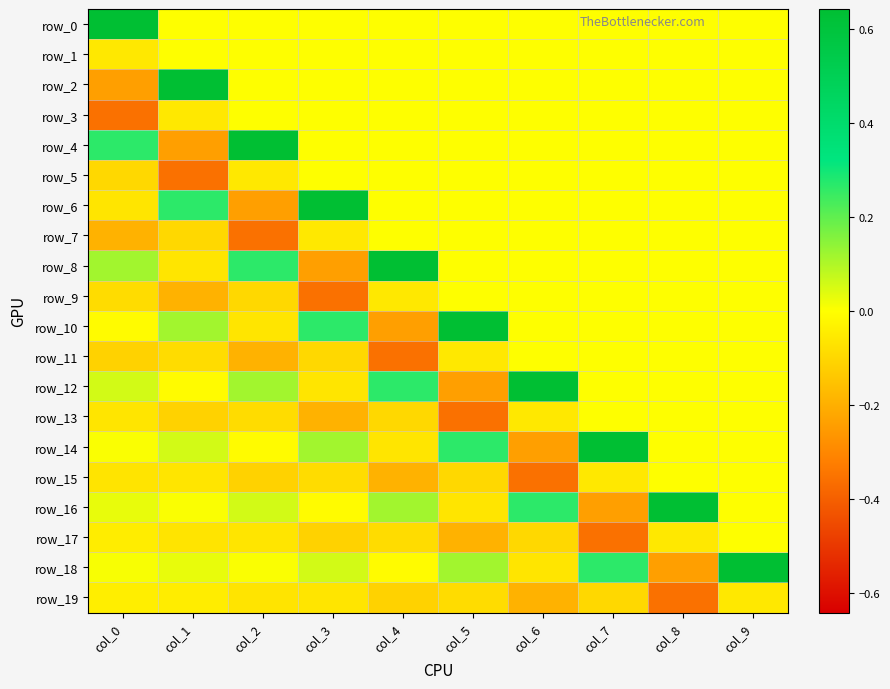

Reading right to left, transcribe all the data shown in this chart.

row_0: 0.0	0.0	0.0	0.0	0.0	0.0	0.0	0.0	0.0	0.6
row_1: 0.0	0.0	0.0	0.0	0.0	0.0	0.0	0.0	0.0	-0.1
row_2: 0.0	0.0	0.0	0.0	0.0	0.0	0.0	0.0	0.6	-0.2
row_3: 0.0	0.0	0.0	0.0	0.0	0.0	0.0	0.0	-0.1	-0.4
row_4: 0.0	0.0	0.0	0.0	0.0	0.0	0.0	0.6	-0.2	0.3
row_5: 0.0	0.0	0.0	0.0	0.0	0.0	0.0	-0.1	-0.4	-0.1
row_6: 0.0	0.0	0.0	0.0	0.0	0.0	0.6	-0.2	0.3	-0.1
row_7: 0.0	0.0	0.0	0.0	0.0	0.0	-0.1	-0.4	-0.1	-0.2
row_8: 0.0	0.0	0.0	0.0	0.0	0.6	-0.2	0.3	-0.1	0.1
row_9: 0.0	0.0	0.0	0.0	0.0	-0.1	-0.4	-0.1	-0.2	-0.1
row_10: 0.0	0.0	0.0	0.0	0.6	-0.2	0.3	-0.1	0.1	-0.0
row_11: 0.0	0.0	0.0	0.0	-0.1	-0.4	-0.1	-0.2	-0.1	-0.1
row_12: 0.0	0.0	0.0	0.6	-0.2	0.3	-0.1	0.1	-0.0	0.1
row_13: 0.0	0.0	0.0	-0.1	-0.4	-0.1	-0.2	-0.1	-0.1	-0.1
row_14: 0.0	0.0	0.6	-0.2	0.3	-0.1	0.1	-0.0	0.1	0.0
row_15: 0.0	0.0	-0.1	-0.4	-0.1	-0.2	-0.1	-0.1	-0.1	-0.1
row_16: 0.0	0.6	-0.2	0.3	-0.1	0.1	-0.0	0.1	0.0	0.0
row_17: 0.0	-0.1	-0.4	-0.1	-0.2	-0.1	-0.1	-0.1	-0.1	-0.0
row_18: 0.6	-0.2	0.3	-0.1	0.1	-0.0	0.1	0.0	0.0	0.0
row_19: -0.1	-0.4	-0.1	-0.2	-0.1	-0.1	-0.1	-0.1	-0.0	-0.0